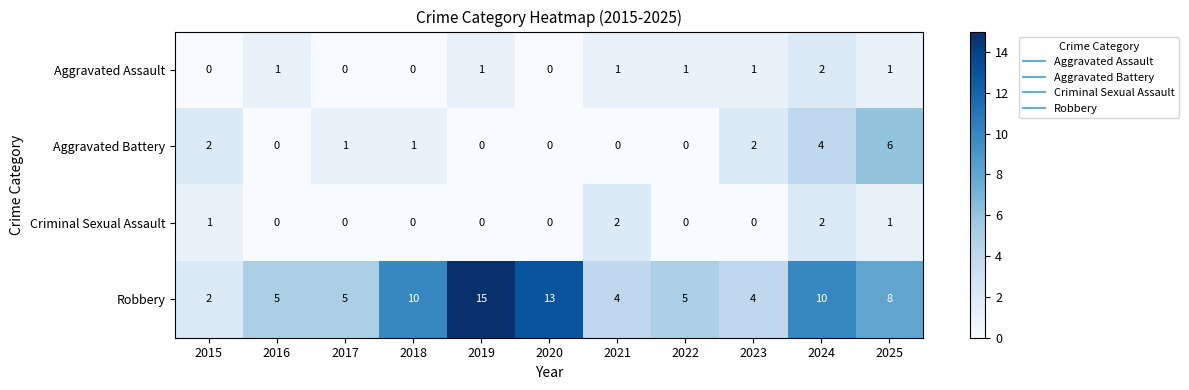

Between 2022 and 2024, which series saw the biggest shift?

Robbery